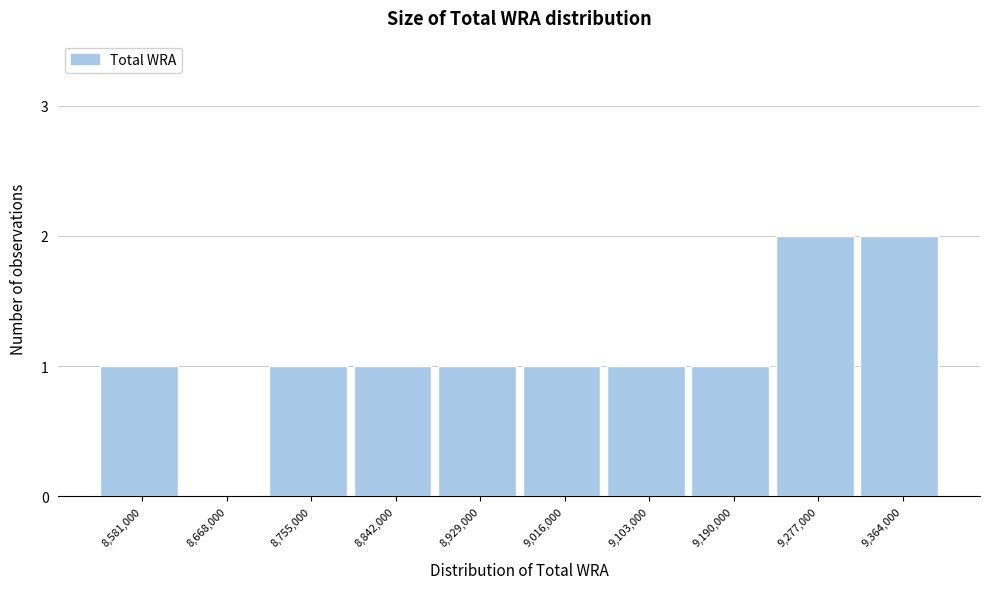

Reading left to right, extract all data points from this chart.

8,581,000=1	8,668,000=0	8,755,000=1	8,842,000=1	8,929,000=1	9,016,000=1	9,103,000=1	9,190,000=1	9,277,000=2	9,364,000=2